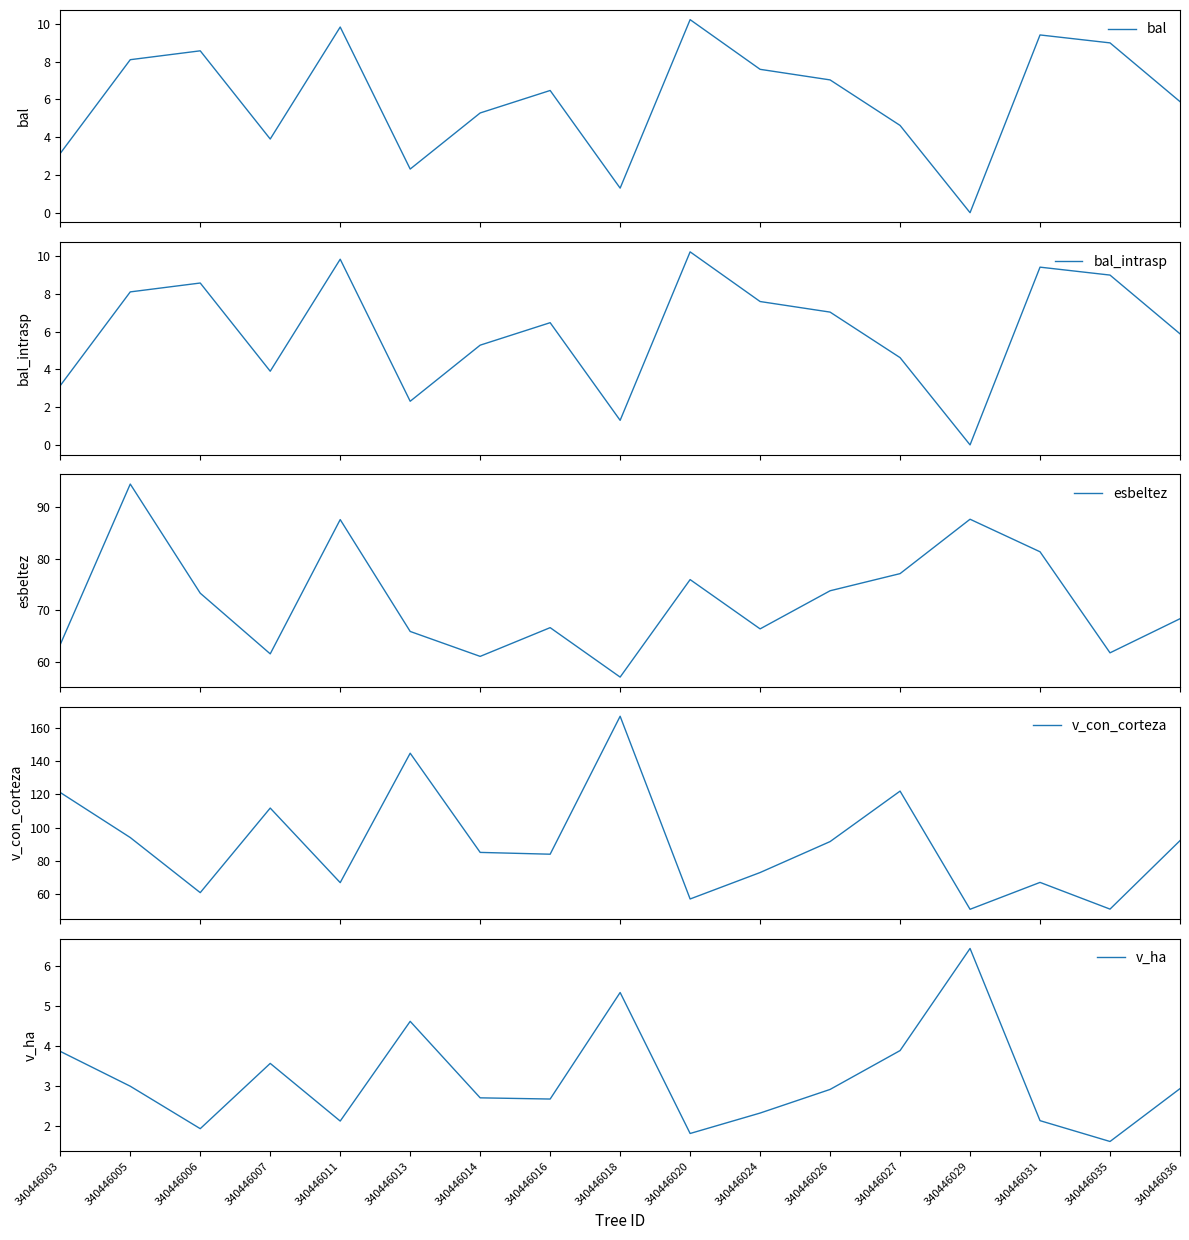

At which label is bal_intrasp closest to 5?

340446014